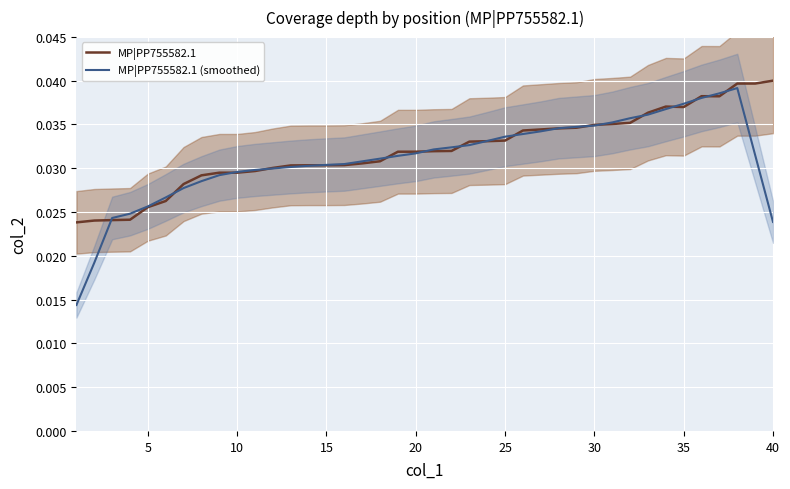

Rank the series by their maximum value, from highest to lowest.

MP|PP755582.1, MP|PP755582.1 (smoothed)